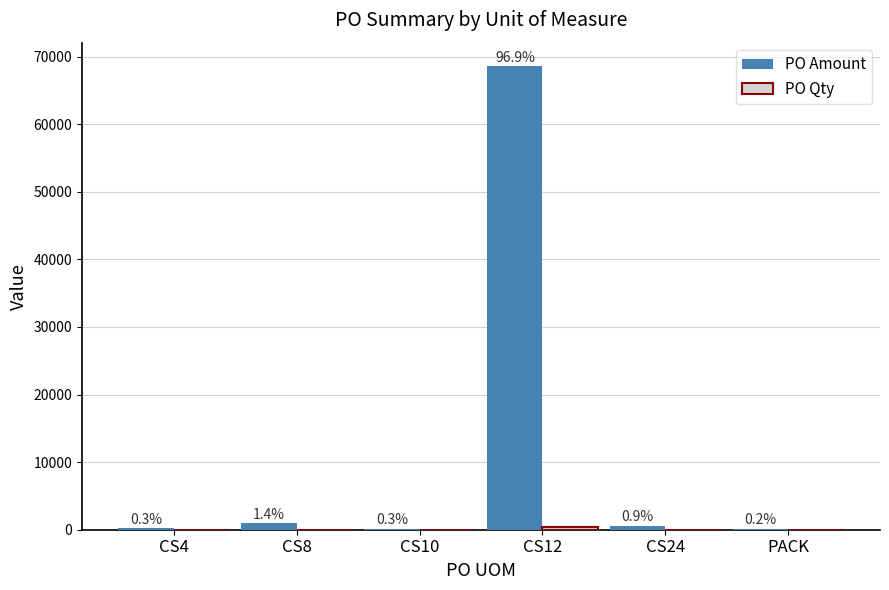

What is the label of the 6th bar from the left?

PACK